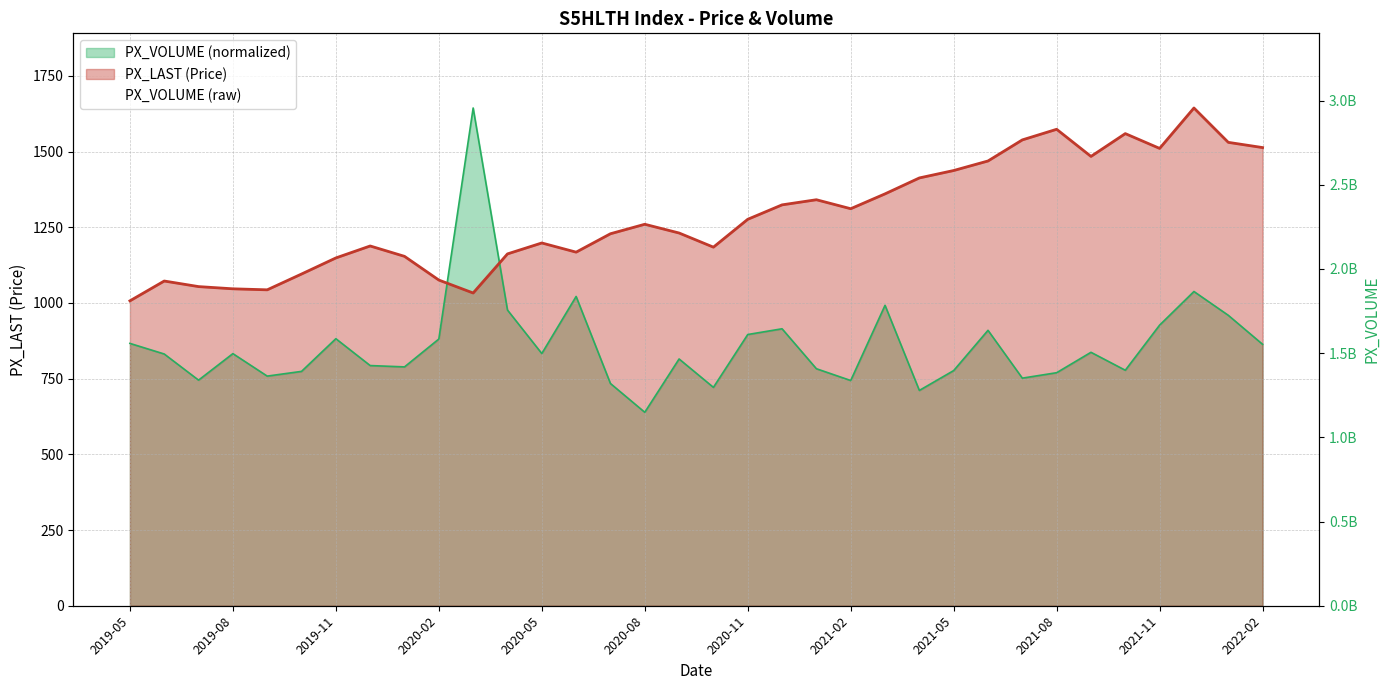

True or false: the data shows 1509083166 at 14.

False